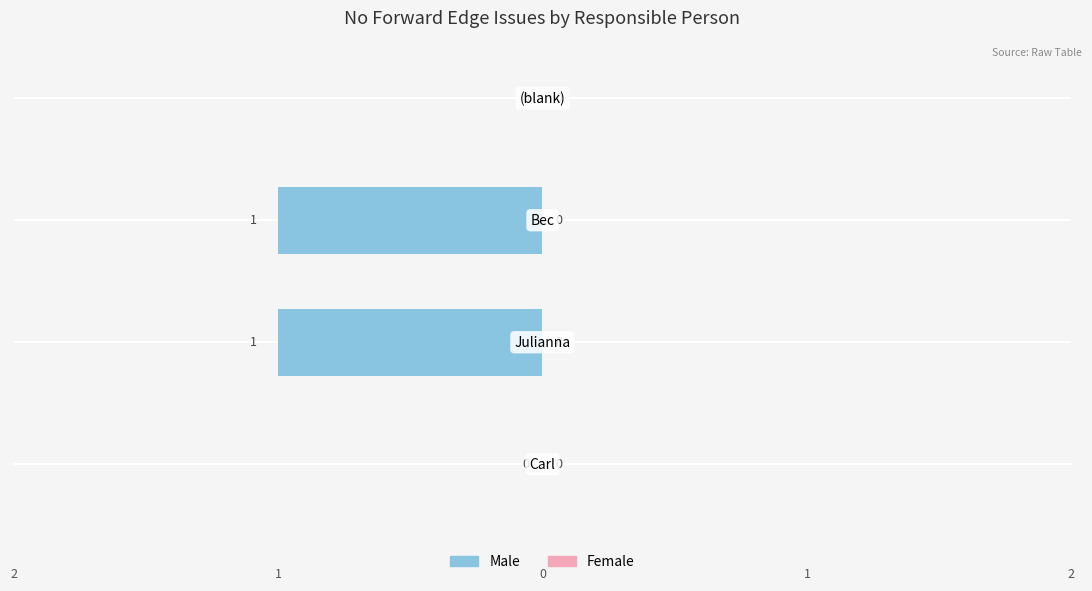

How many values are between -1 and 0?

4